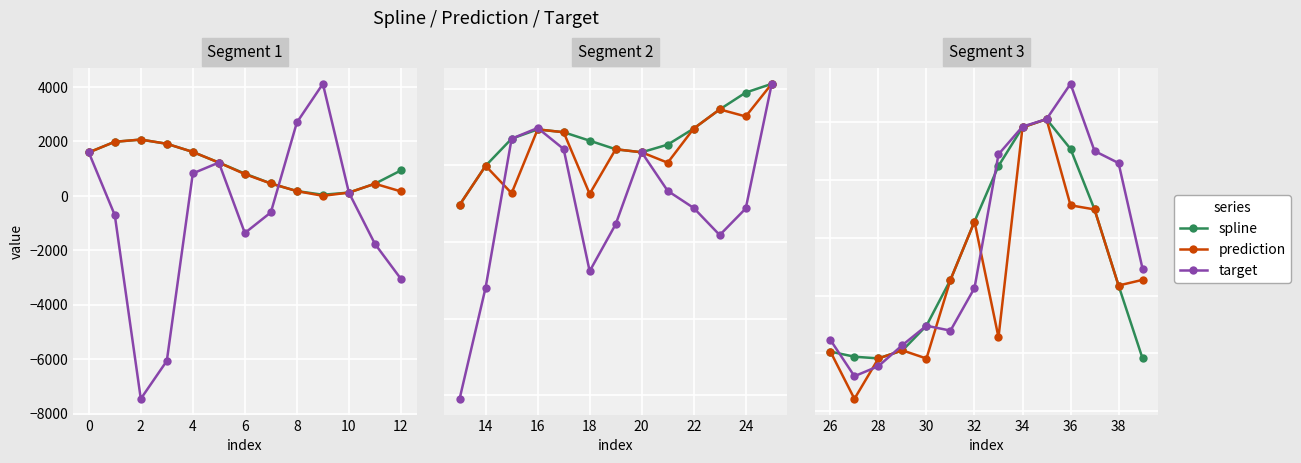

In target, how many points are higher than both neighbors (excluding endpoints)?

2